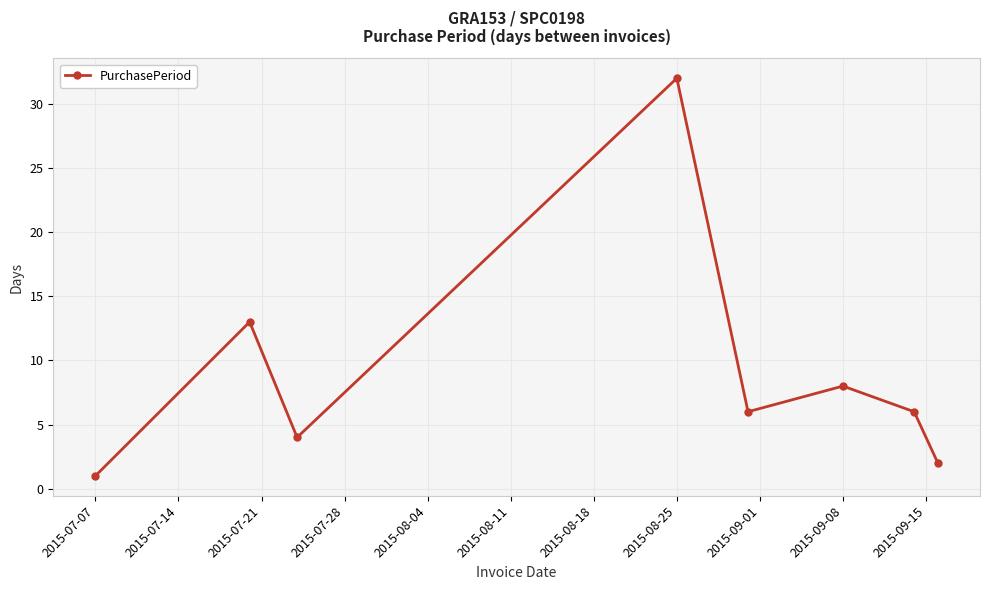

What is the maximum value shown in the chart?

32